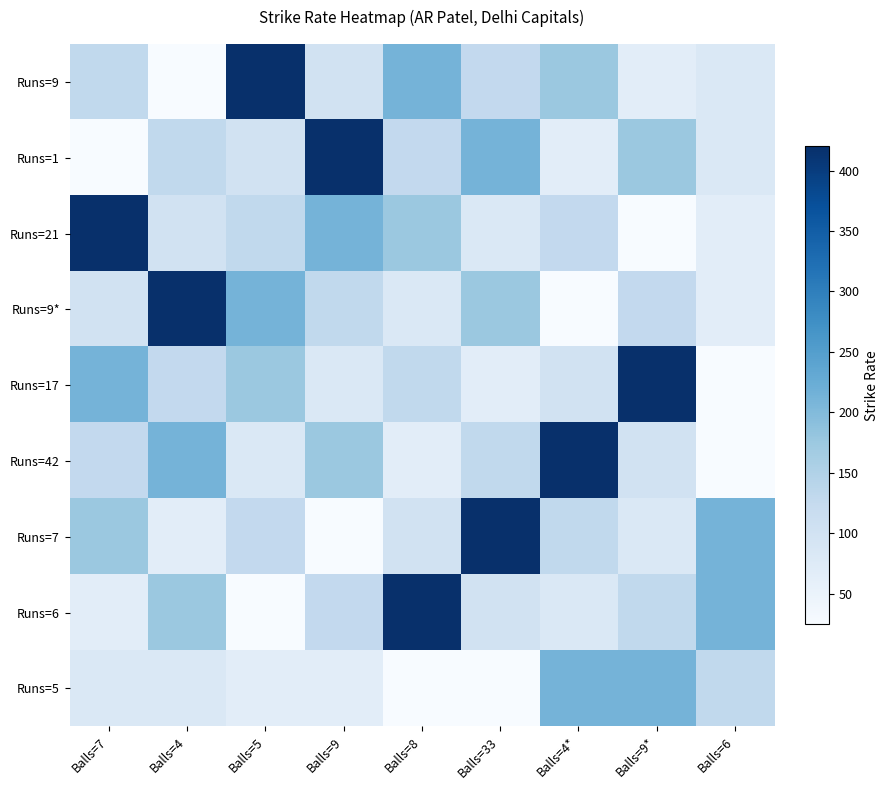

Which label corresponds to the smallest value in the chart?

Balls=4